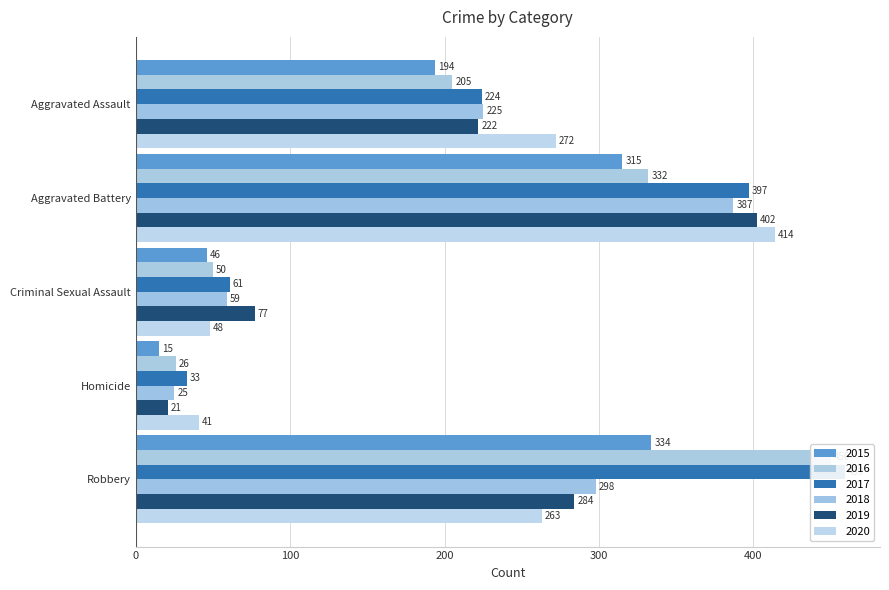

What is the value of the 2017 bar at the 1st from the left?

224